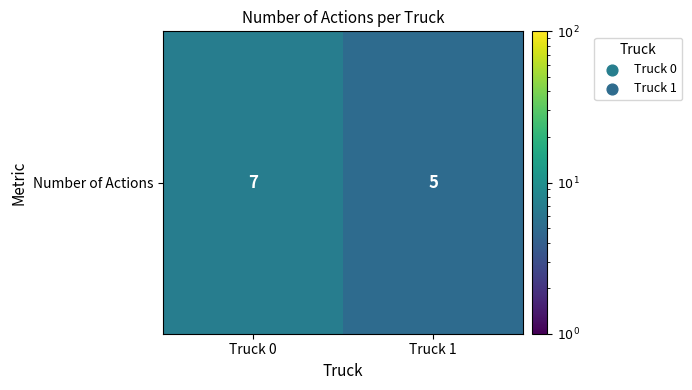

What is the difference between the maximum and minimum values?

2